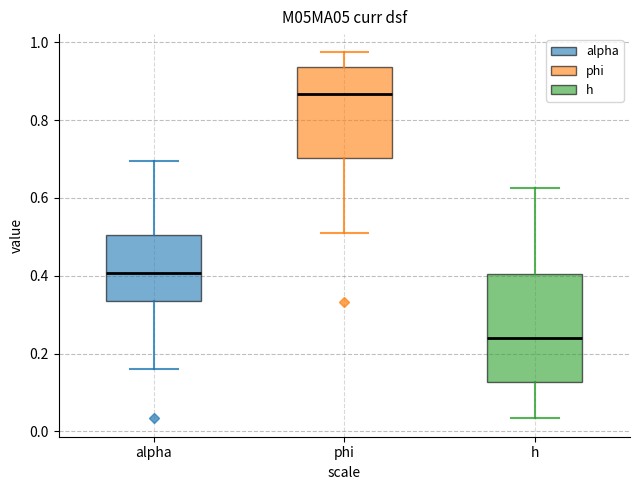

Which box has the lowest median line?

h